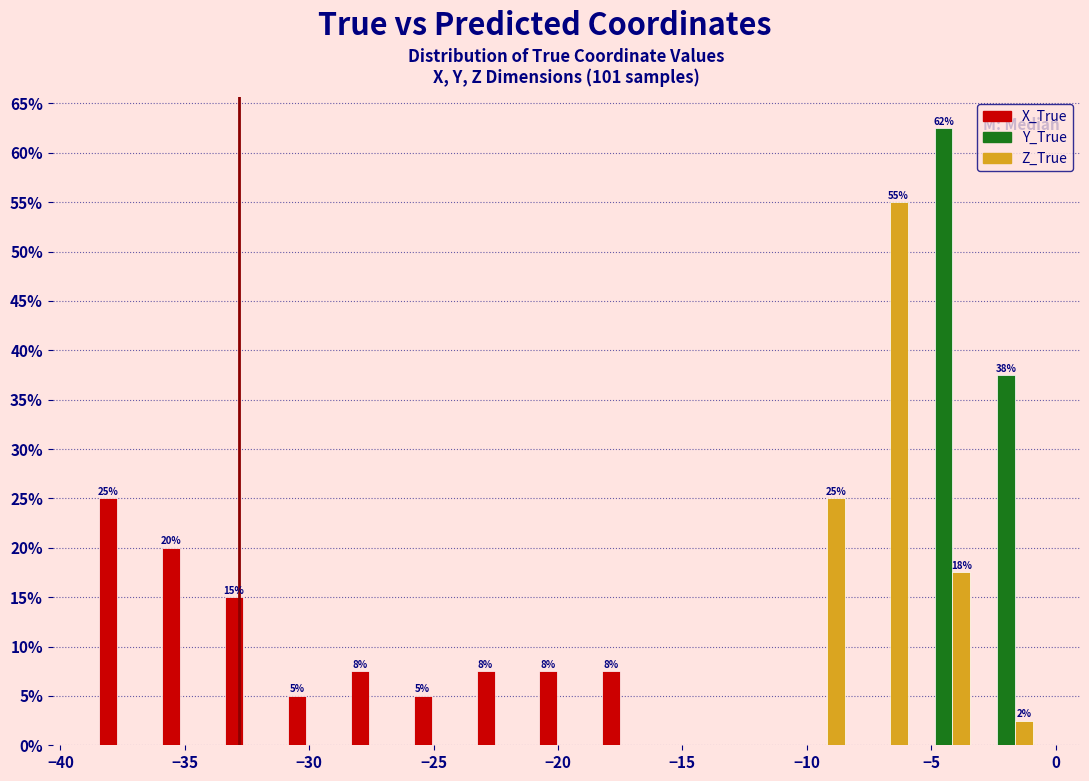

In the Z_True series, which range on the x-axis has the tallest bar?

-8.5 to -6.0